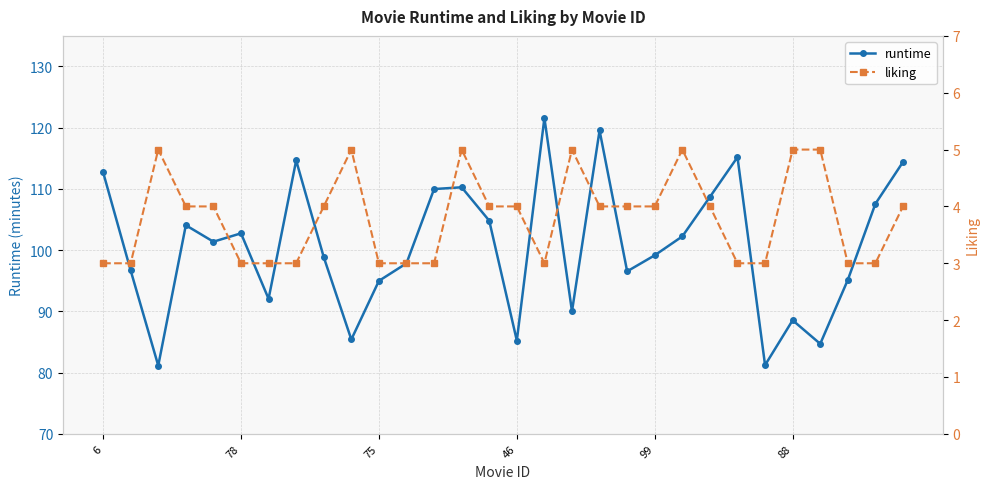

True or false: runtime and liking intersect in this chart.

False